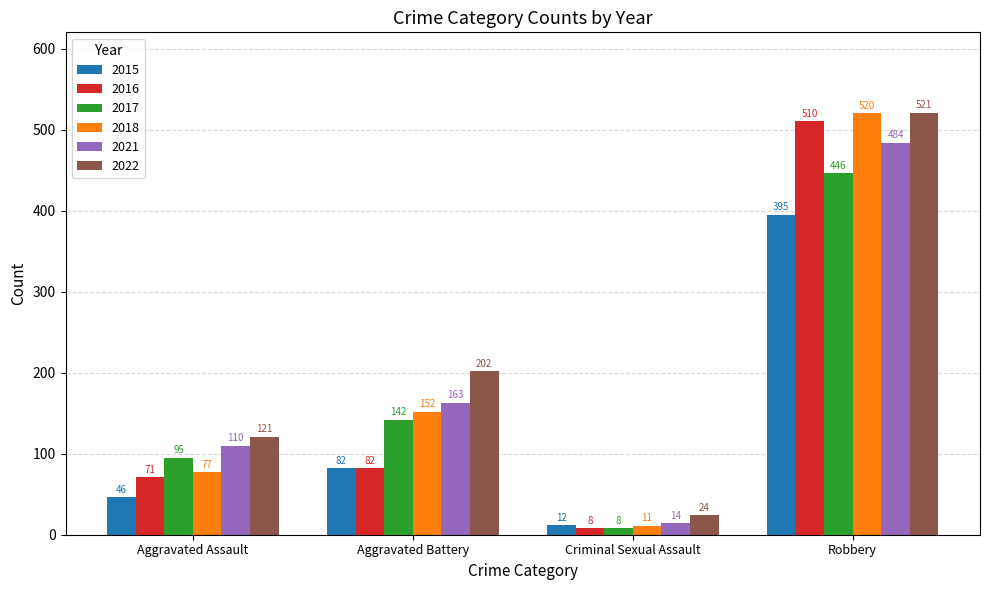

Which series has the largest total across all categories?

2022